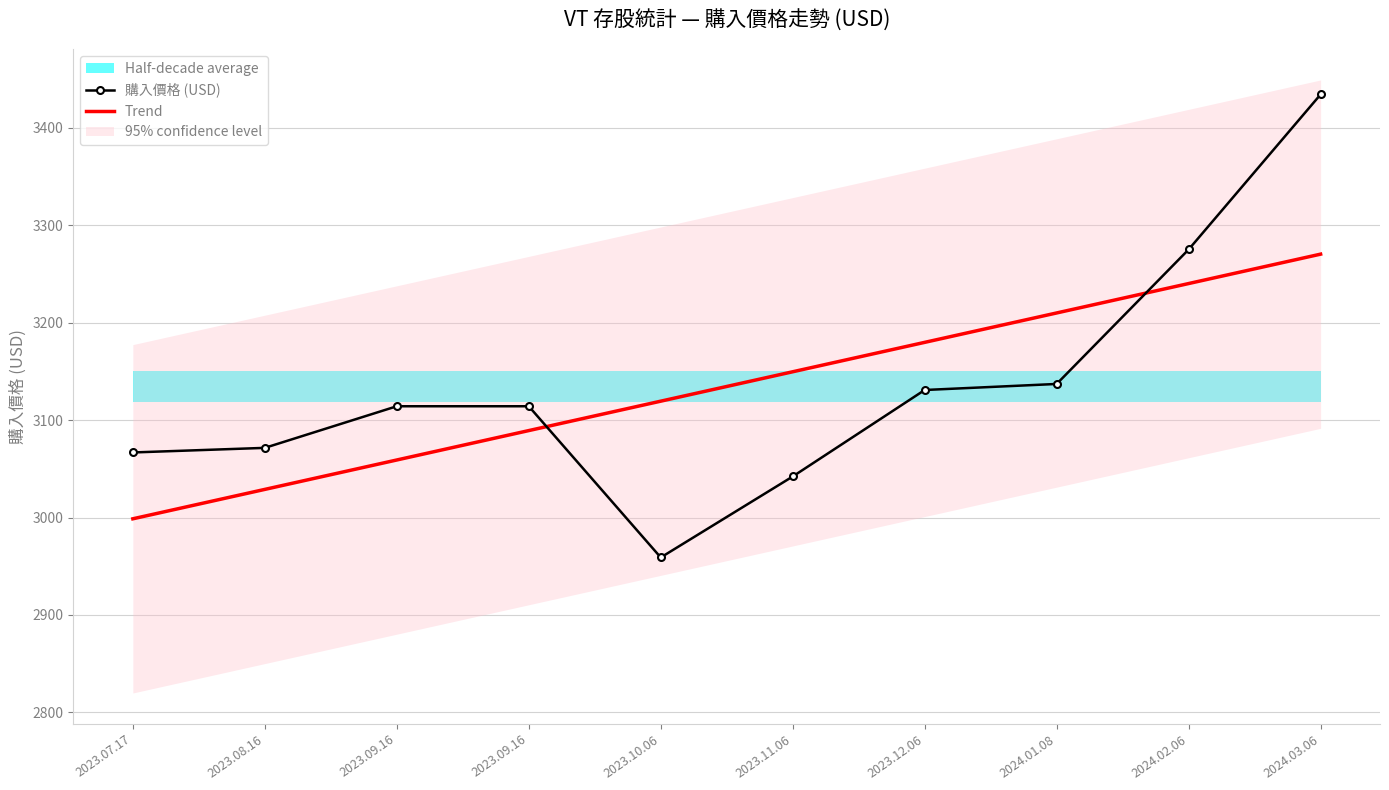

At which label does Trend reach its peak?

2024.03.06